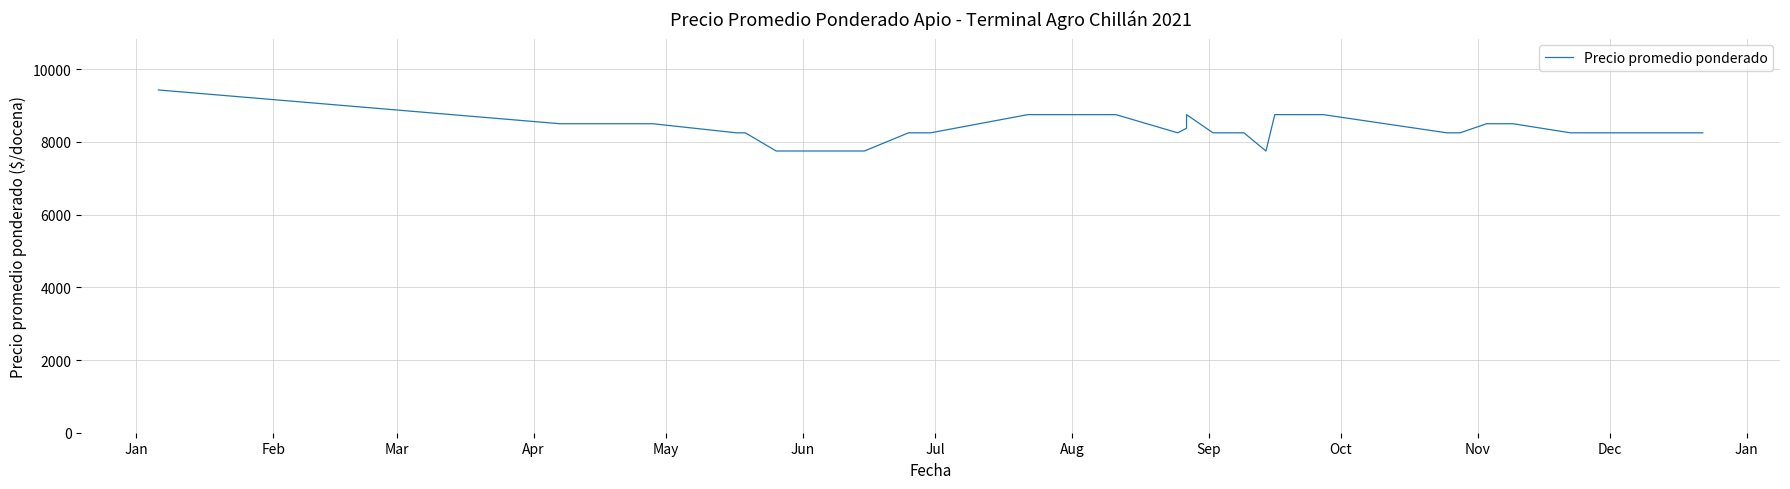

How many data points are less than 8500?

20